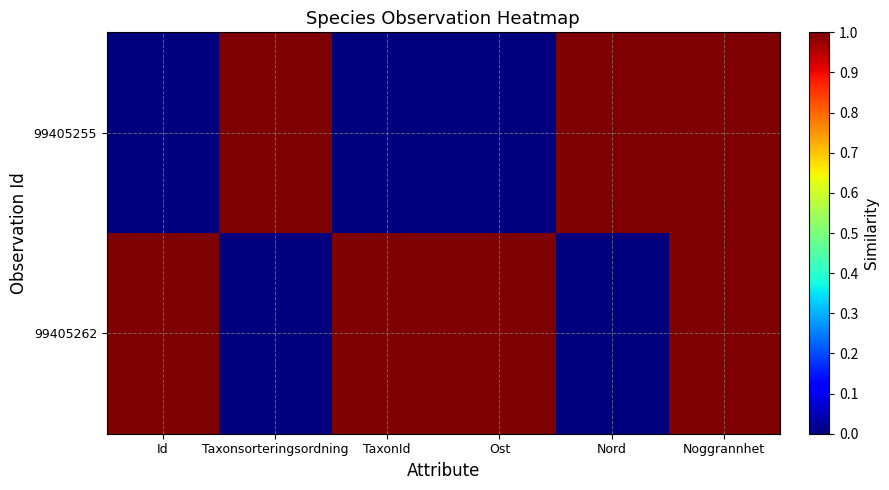

Reading left to right, extract all data points from this chart.

99405255: Id=0	Taxonsorteringsordning=1	TaxonId=0	Ost=0	Nord=1	Noggrannhet=1
99405262: Id=1	Taxonsorteringsordning=0	TaxonId=1	Ost=1	Nord=0	Noggrannhet=1